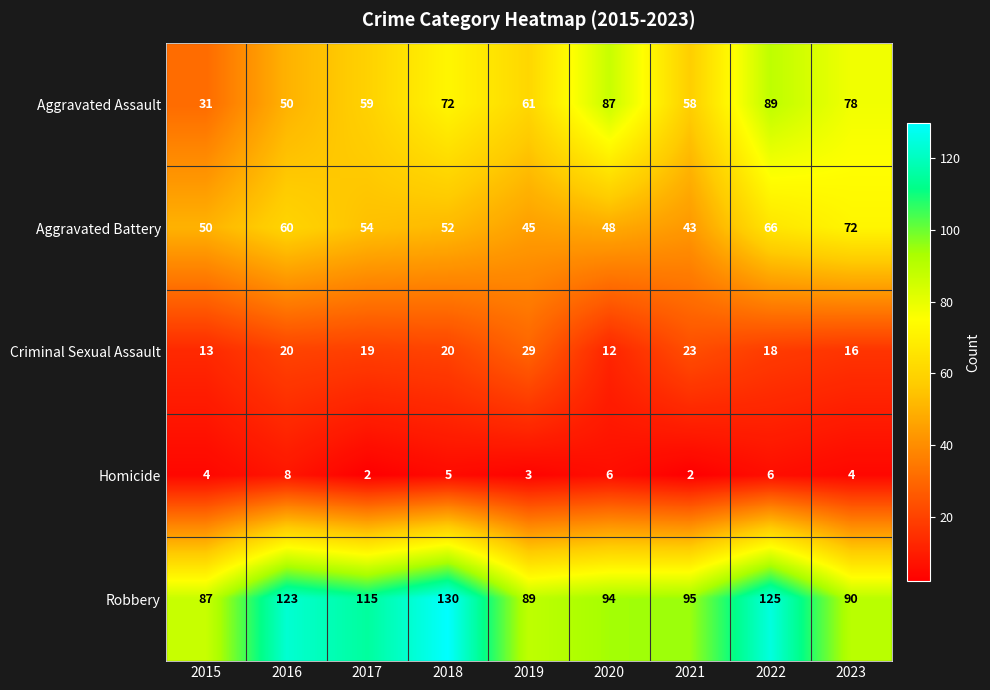

What is the average value of the Criminal Sexual Assault series?

19